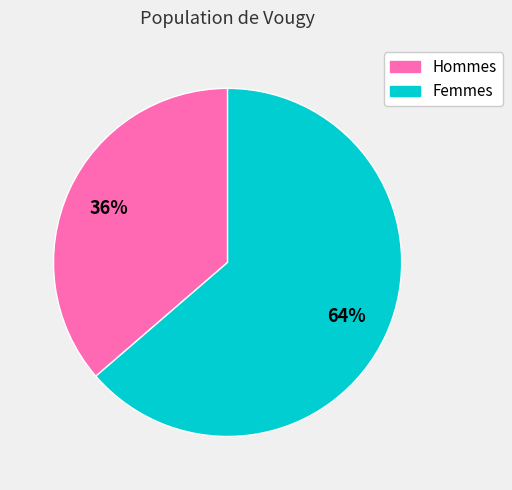

To the nearest percent, what is the combined percentage of Hommes and Femmes?

100%